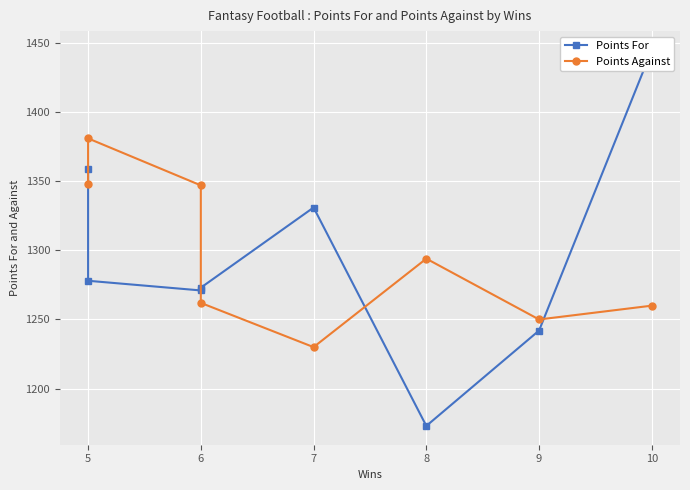

What is the average value of the Points Against series?

1296